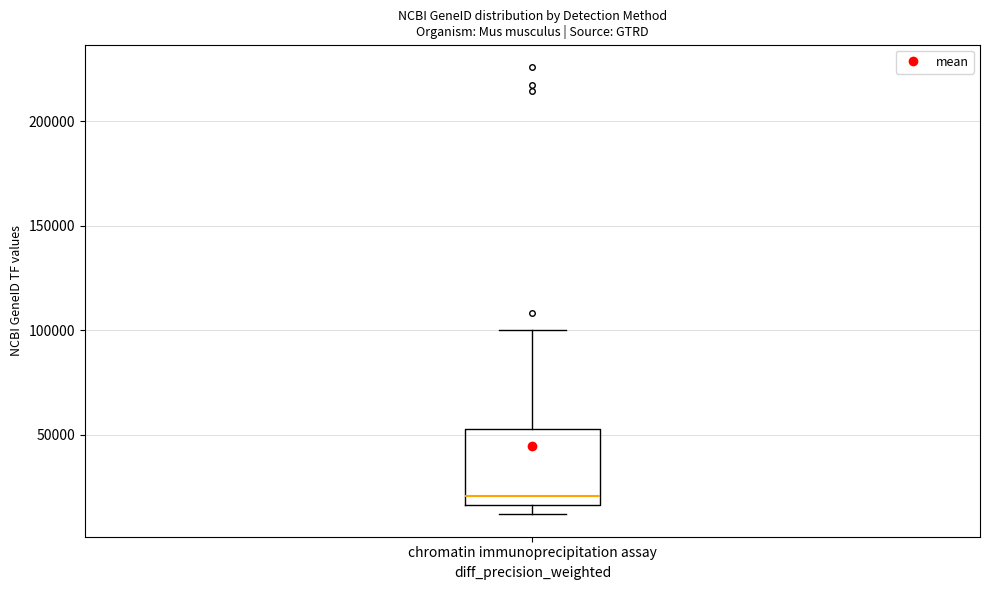

Read this box plot against the y-axis: the position of the median line, the range covered by the box, and the ends of both whiskers. The values are not printed on the chart, so give them approximately, as read against the axis.

median 20000, box 15000 to 55000, whiskers 10000 to 100000